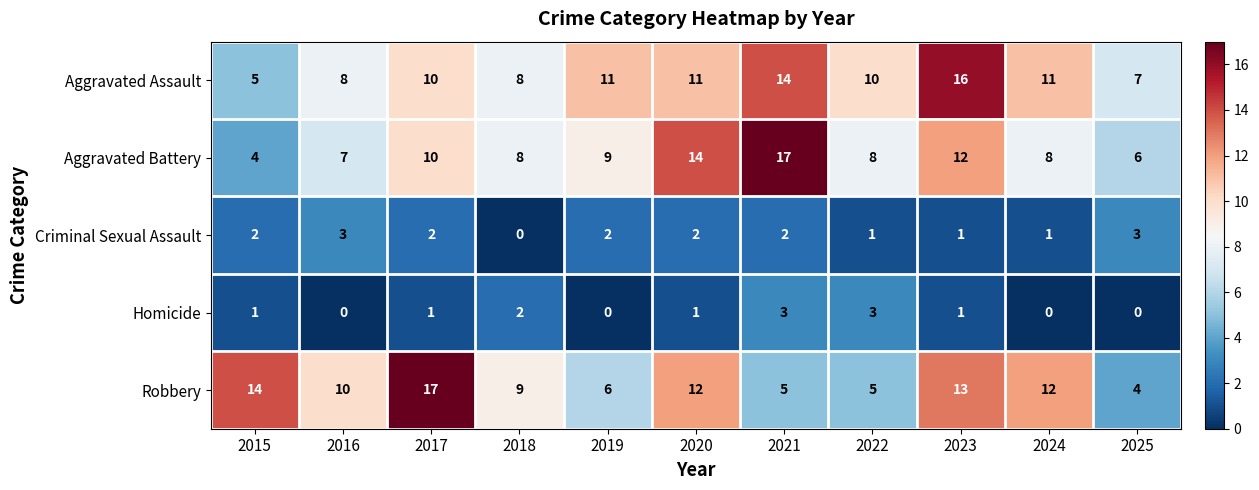

What is the average value of the Robbery series?

10